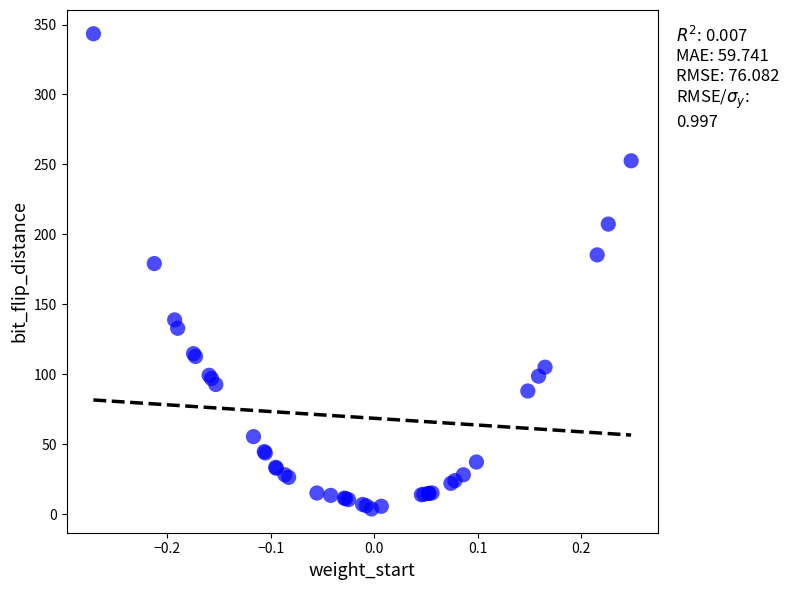

What Y value in the scatter plot is closest to 173?

179.1